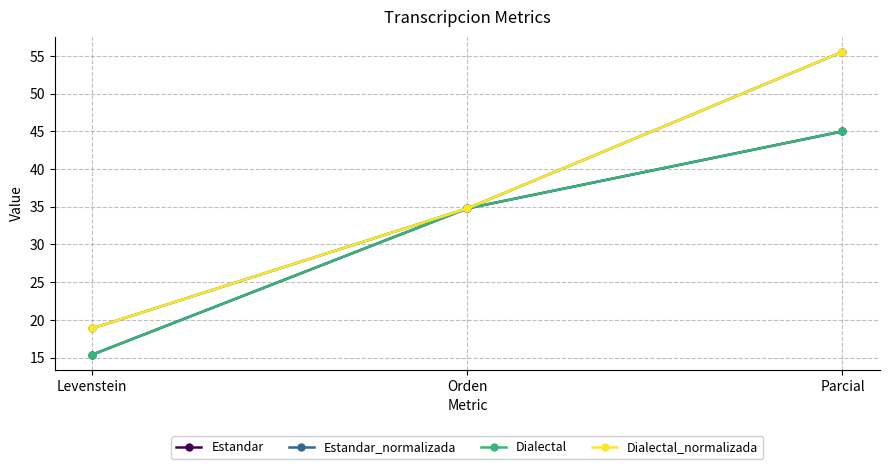

How many lines are shown in the chart?

4